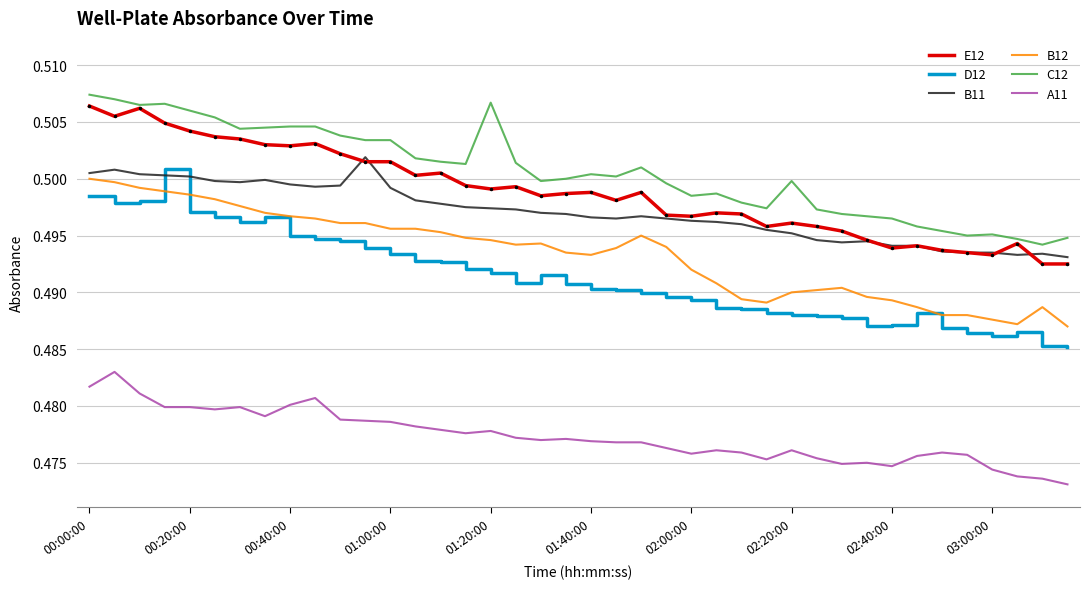

True or false: D12 and E12 intersect in this chart.

False